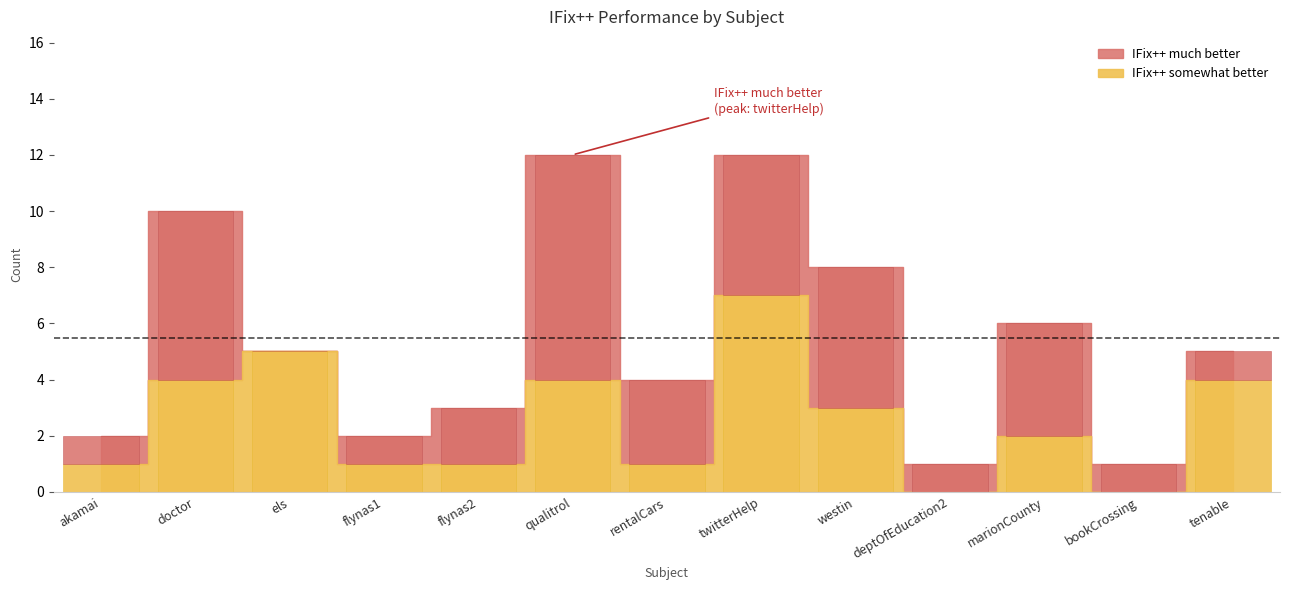

The value of IFix++ much better at bookCrossing is 1. True or false?

True